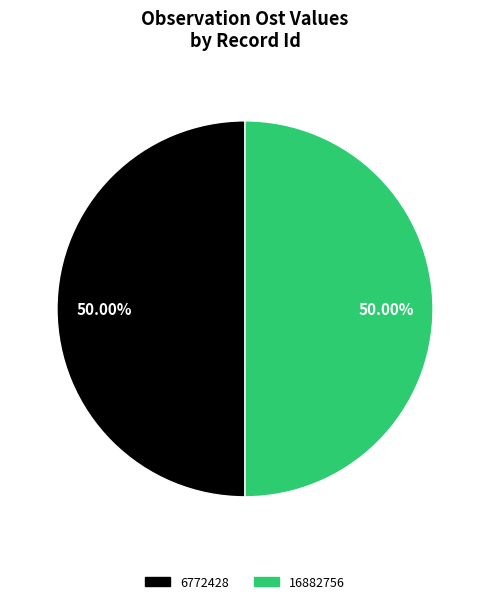

What is the ratio of the value at 16882756 to the value at 6772428?

1.0